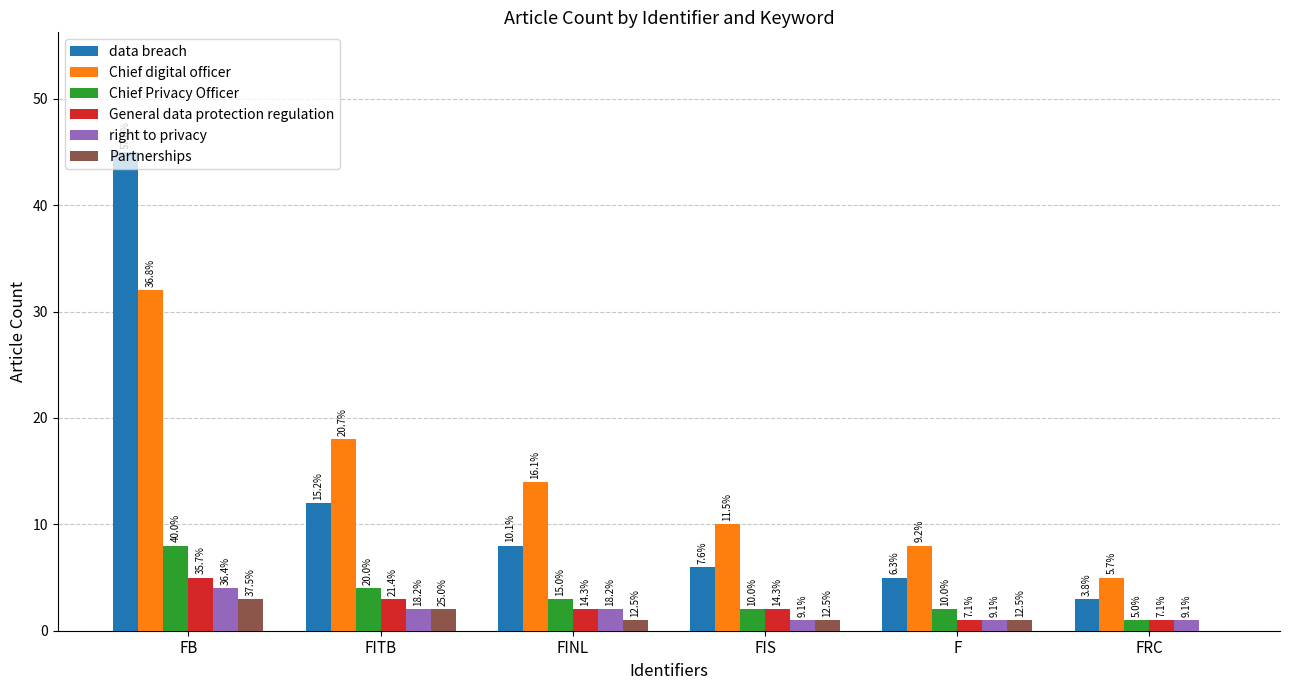

True or false: Partnerships has a value of 0 at F.

False